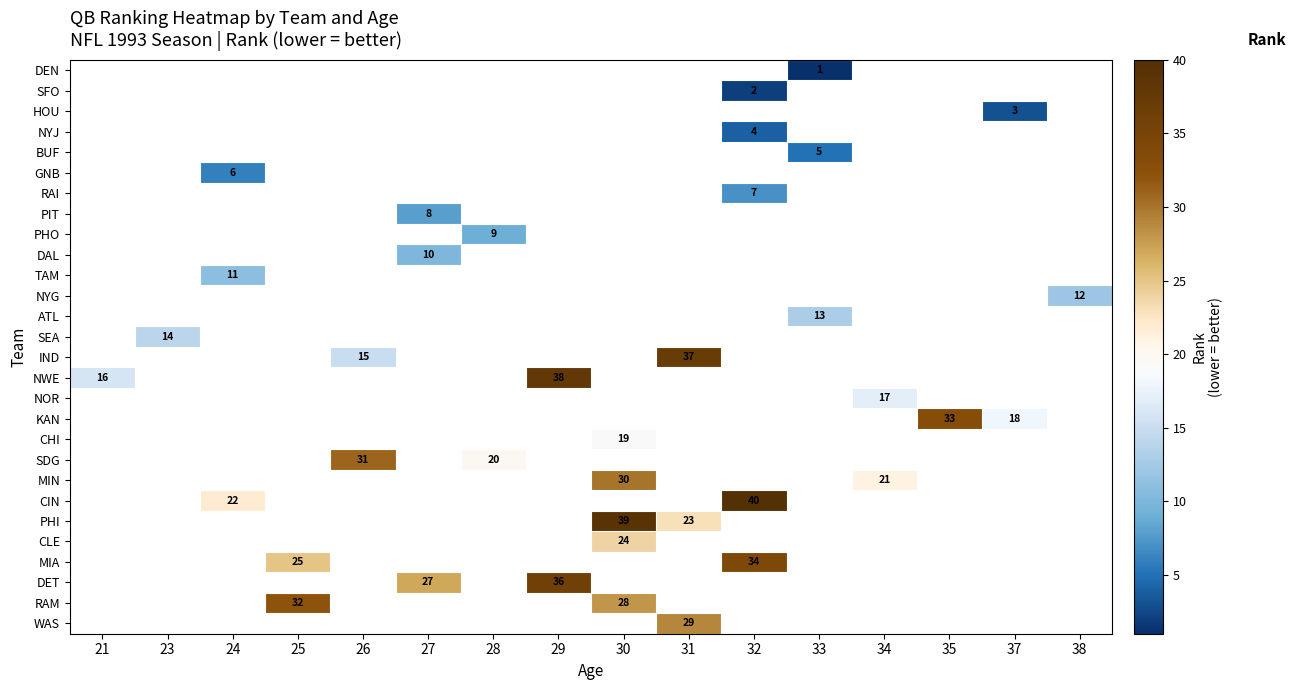

At which category does the chart reach its peak across all series?

32